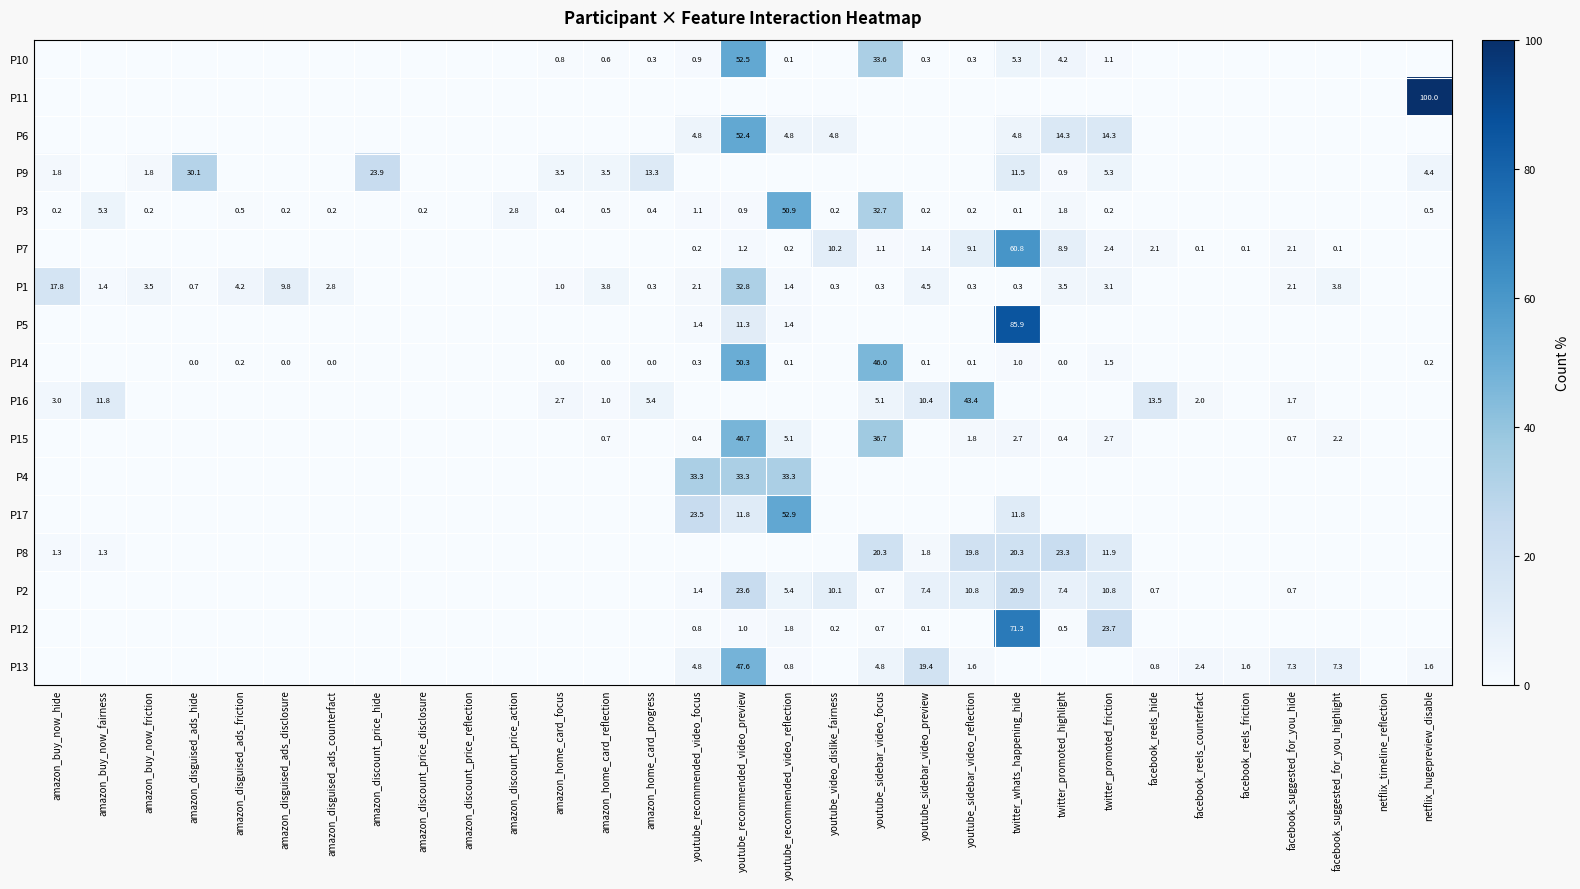

True or false: P2 has a value of 0.7 at facebook_reels_hide.

True